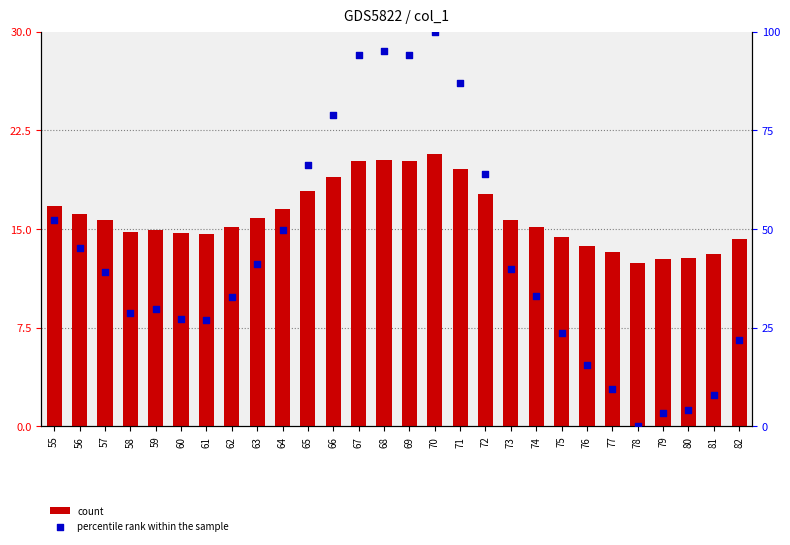

Which series reaches the minimum Y coordinate?

percentile rank within the sample